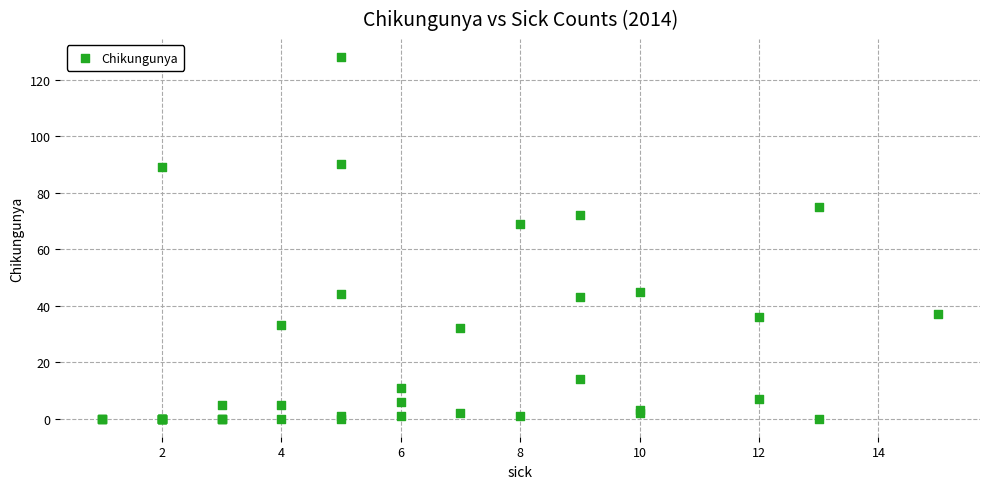

What Y value in the scatter plot is closest to 64?

69